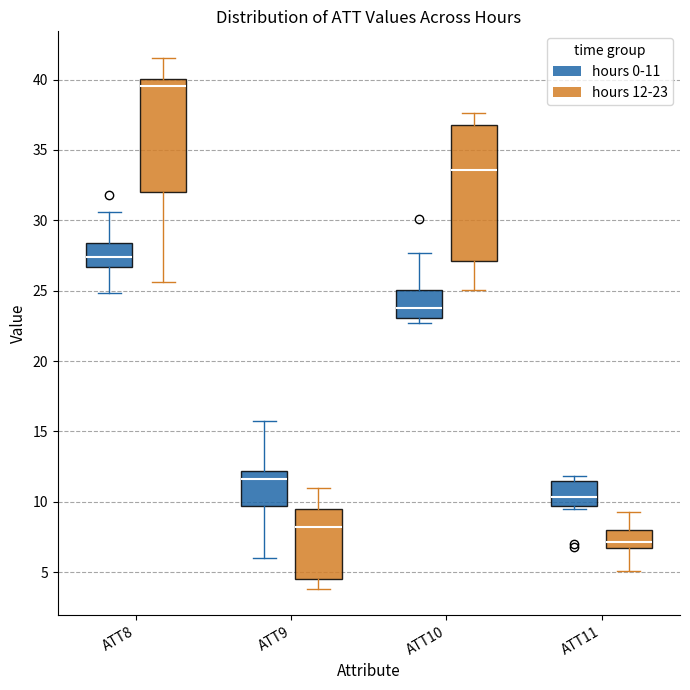

Reading left to right, transcribe this box plot: for each box, give where its median line is, the range the box spans, and where its two whiskers end, as read against the y-axis. The values are not printed on the chart, so give them approximately, as read against the axis.

ATT8 (hours 0-11): median 27.5, box 26.5 to 28.5, whiskers 25.0 to 30.5
ATT8 (hours 12-23): median 39.5, box 32.0 to 40.0, whiskers 25.5 to 41.5
ATT9 (hours 0-11): median 11.5, box 9.5 to 12.0, whiskers 6.0 to 15.5
ATT9 (hours 12-23): median 8.0, box 4.5 to 9.5, whiskers 4.0 to 11.0
ATT10 (hours 0-11): median 24.0, box 23.0 to 25.0, whiskers 22.5 to 27.5
ATT10 (hours 12-23): median 33.5, box 27.0 to 37.0, whiskers 25.0 to 37.5
ATT11 (hours 0-11): median 10.5, box 9.5 to 11.5, whiskers 9.5 (just below the box's lower edge) to 12.0
ATT11 (hours 12-23): median 7.0, box 6.5 to 8.0, whiskers 5.0 to 9.5